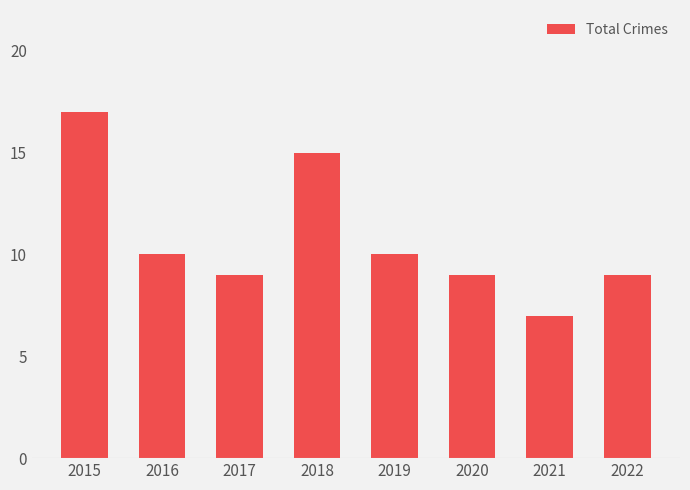

Does the chart contain stacked bars?

No